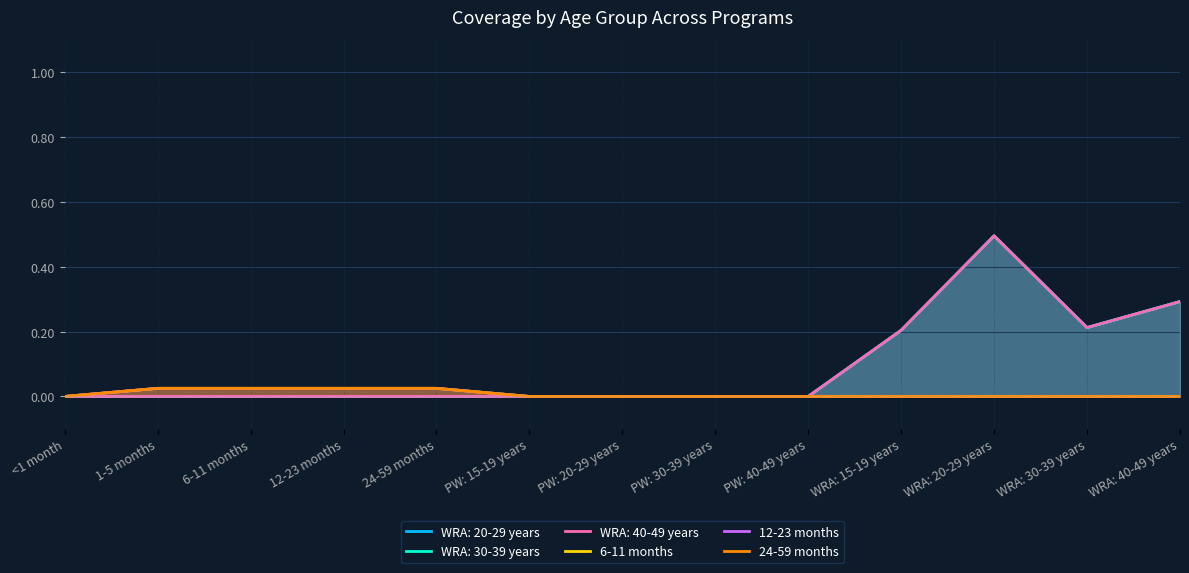

How many 24-59 months values are between 0 and 1?

13